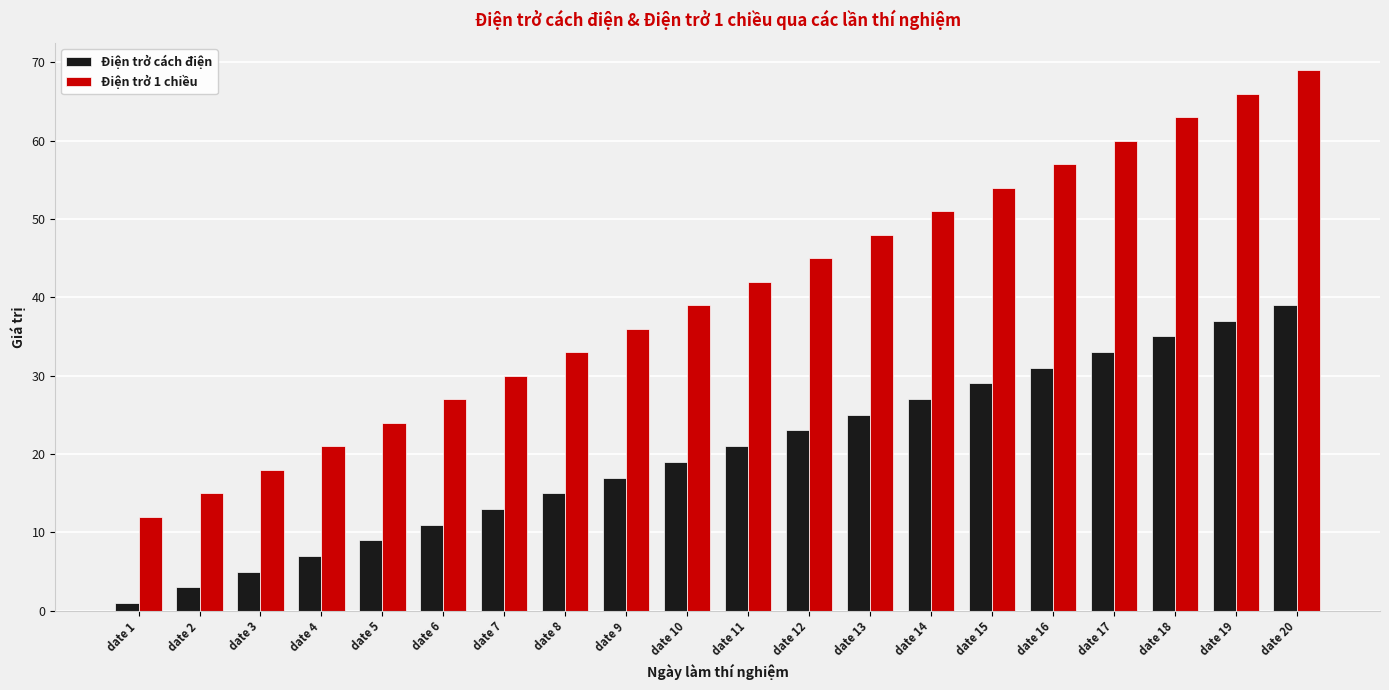

Reading right to left, what are all the values shown in this chart?

Điện trở cách điện: date 20=39	date 19=37	date 18=35	date 17=33	date 16=31	date 15=29	date 14=27	date 13=25	date 12=23	date 11=21	date 10=19	date 9=17	date 8=15	date 7=13	date 6=11	date 5=9	date 4=7	date 3=5	date 2=3	date 1=1
Điện trở 1 chiều: date 20=69	date 19=66	date 18=63	date 17=60	date 16=57	date 15=54	date 14=51	date 13=48	date 12=45	date 11=42	date 10=39	date 9=36	date 8=33	date 7=30	date 6=27	date 5=24	date 4=21	date 3=18	date 2=15	date 1=12